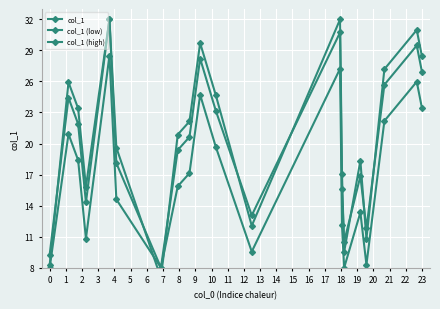

In col_1 (high), how many points are higher than both neighbors (excluding endpoints)?

6